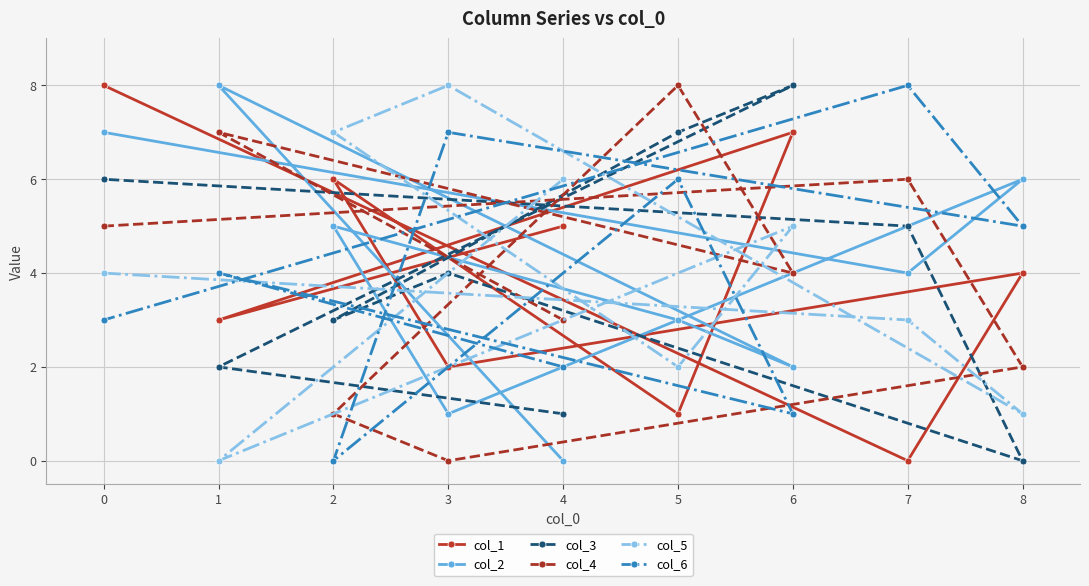

Reading left to right, transcribe all the data shown in this chart.

col_1: 0=8	1=3	2=6	3=2	4=5	5=1	6=7	7=0	8=4
col_2: 0=7	1=8	2=5	3=1	4=0	5=3	6=2	7=4	8=6
col_3: 0=6	1=2	2=3	3=4	4=1	5=7	6=8	7=5	8=0
col_4: 0=5	1=7	2=1	3=0	4=3	5=8	6=4	7=6	8=2
col_5: 0=4	1=0	2=7	3=8	4=6	5=2	6=5	7=3	8=1
col_6: 0=3	1=4	2=0	3=7	4=2	5=6	6=1	7=8	8=5